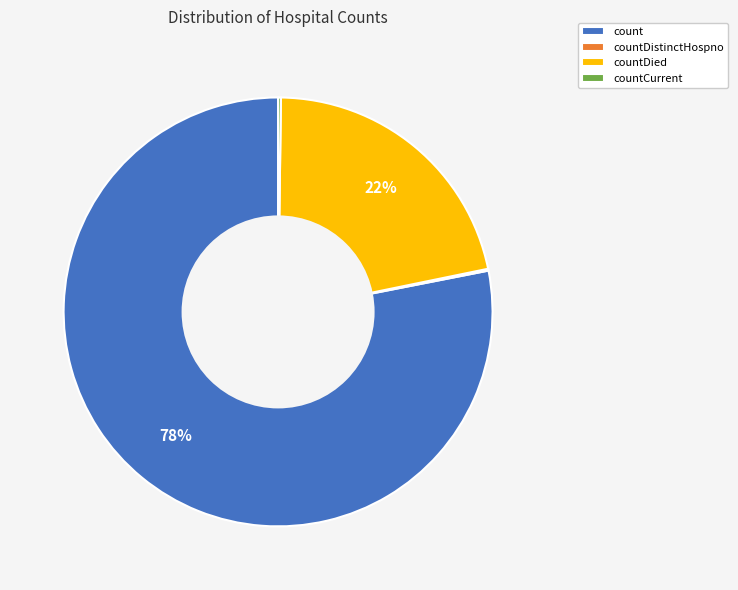

To the nearest percent, what is the average slice percentage?

25%